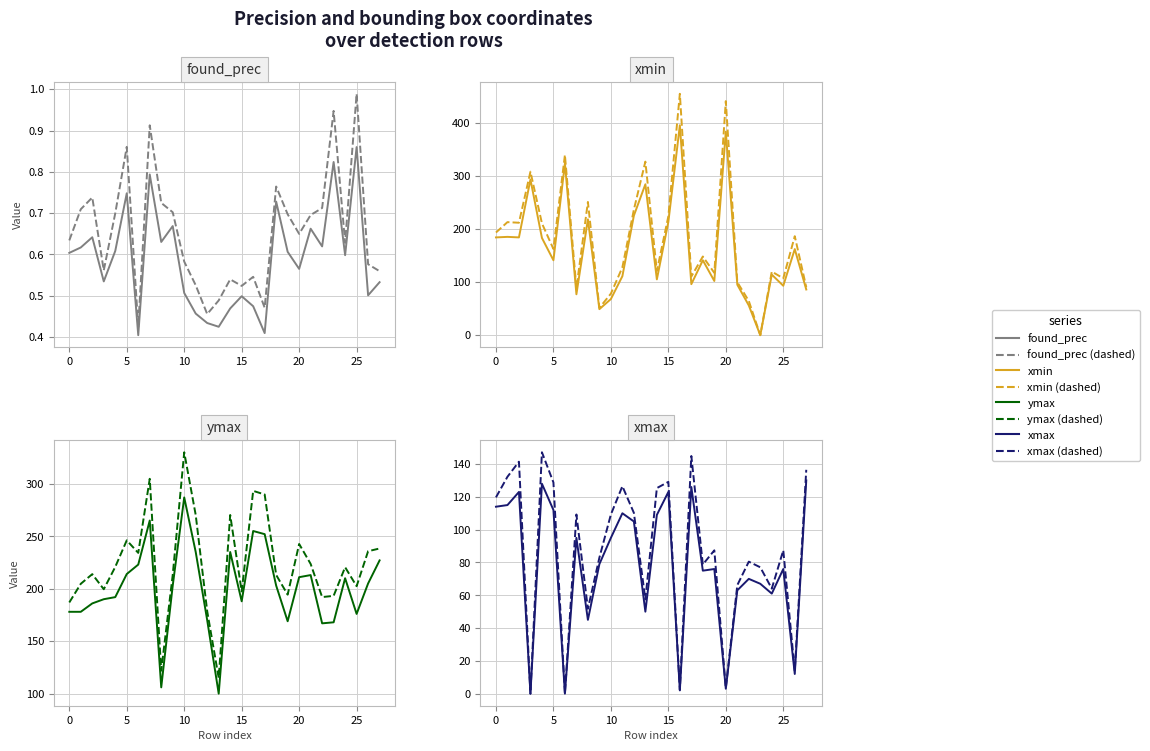

Which label corresponds to the largest value in the chart?

16